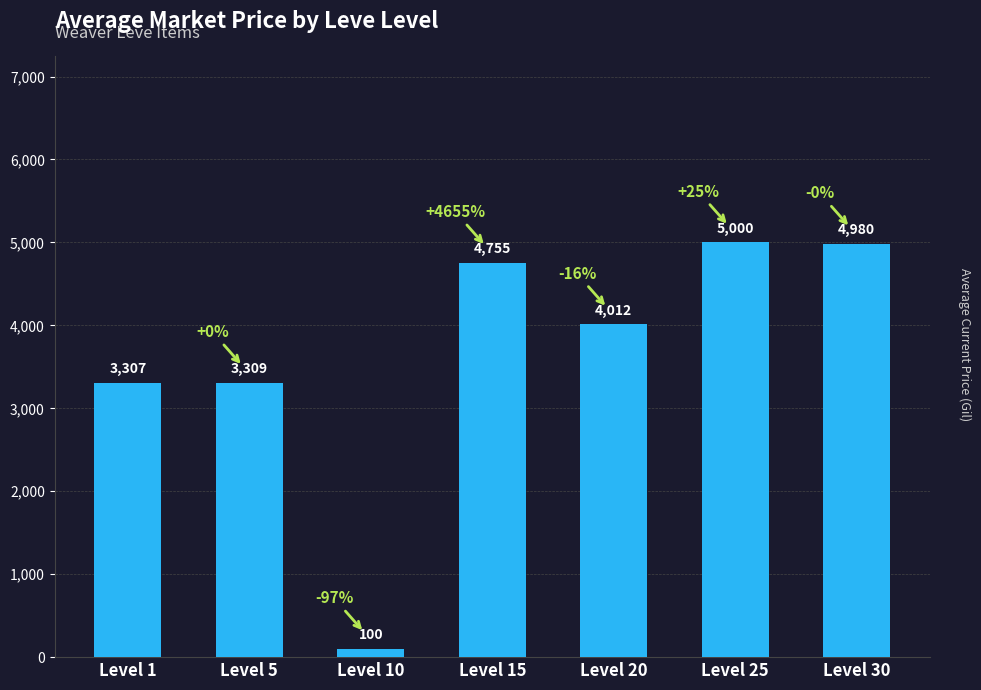

What is the change in value from Level 1 to Level 25?

+1693